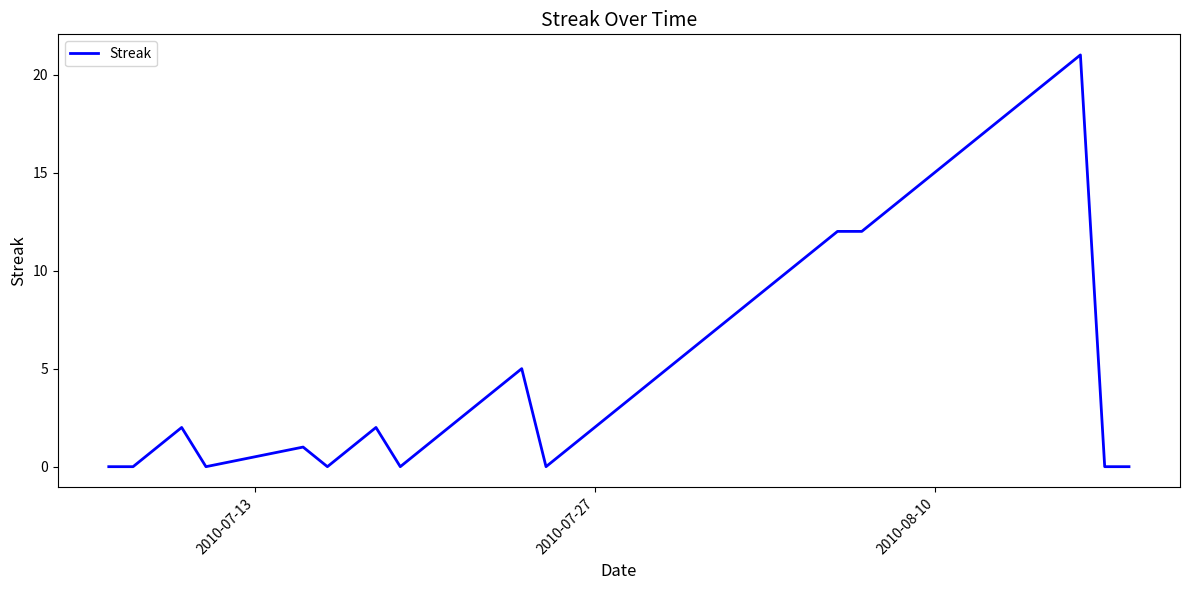

How many lines are shown in the chart?

1